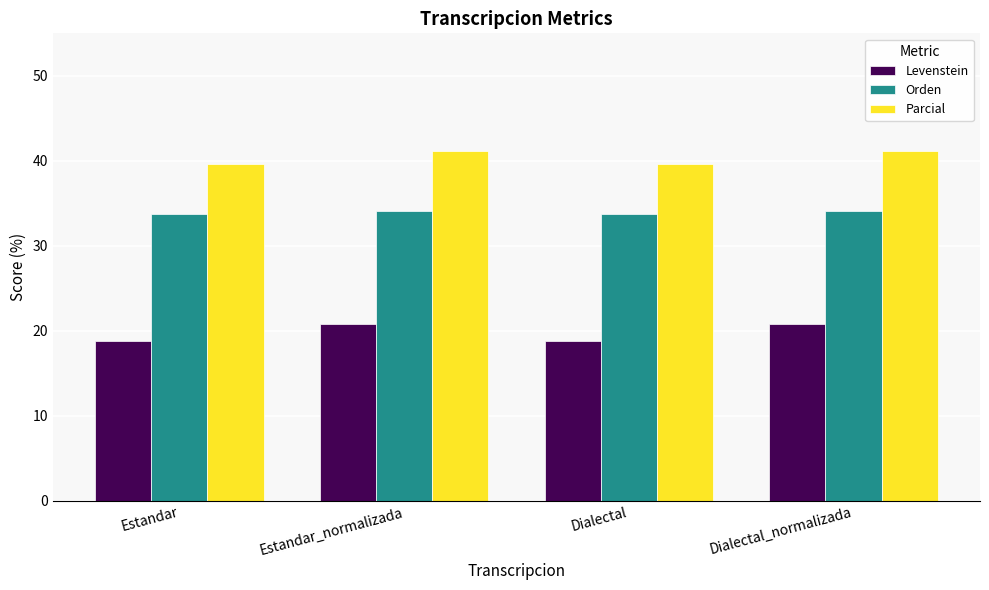

Which series changed the most between Dialectal and Dialectal_normalizada?

Levenstein